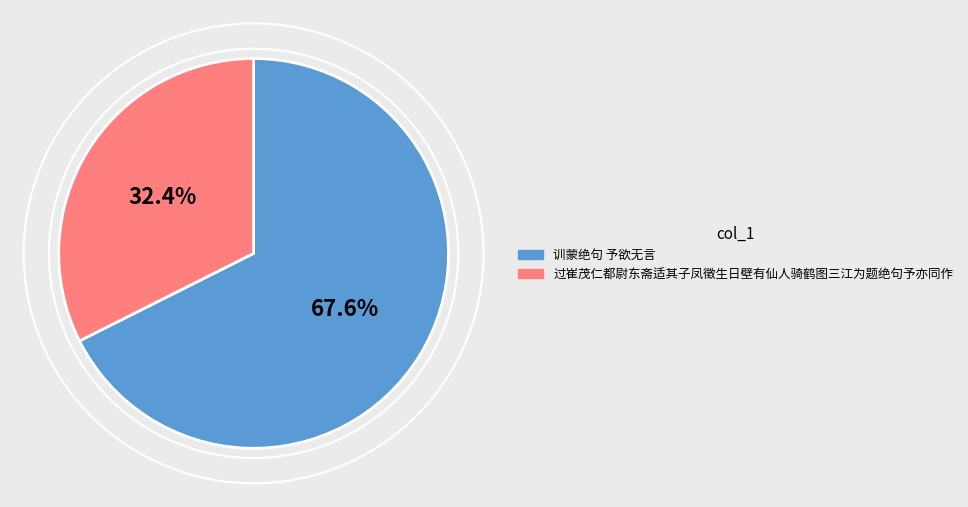

Rank the categories by value from lowest to highest.

过崔茂仁都尉东斋适其子凤徵生日壁有仙人骑鹤图三江为题绝句予亦同作, 训蒙绝句 予欲无言